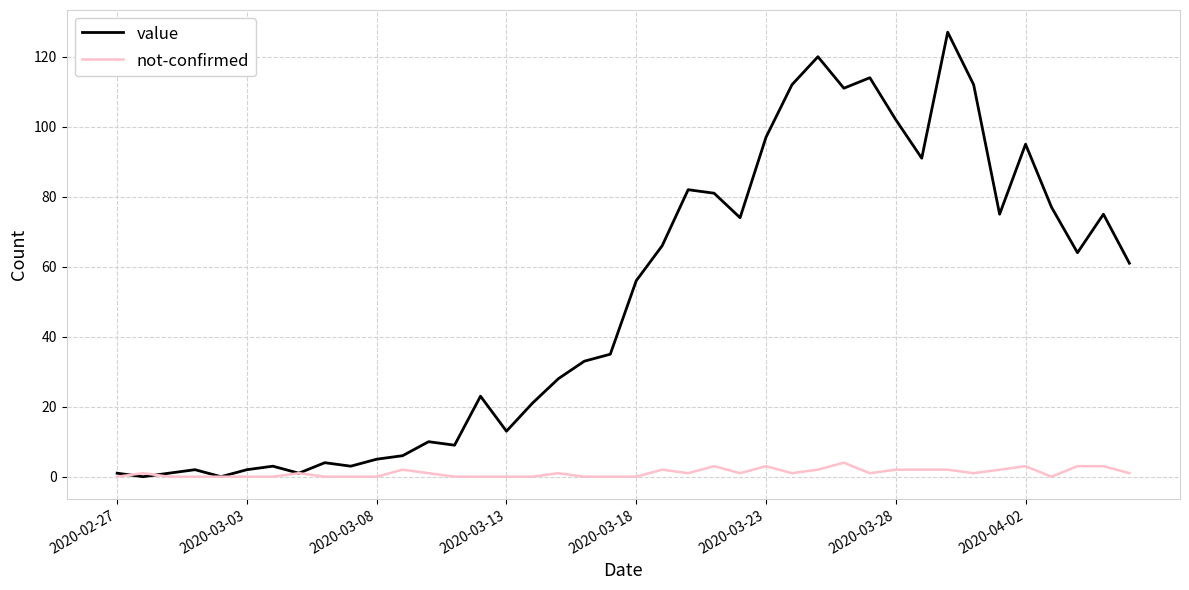

Reading left to right, what are all the values shown in this chart?

value: 1	0	1	2	0	2	3	1	4	3	5	6	10	9	23	13	21	28	33	35	56	66	82	81	74	97	112	120	111	114	102	91	127	112	75	95	77	64	75	61
not-confirmed: 0	1	0	0	0	0	0	1	0	0	0	2	1	0	0	0	0	1	0	0	0	2	1	3	1	3	1	2	4	1	2	2	2	1	2	3	0	3	3	1